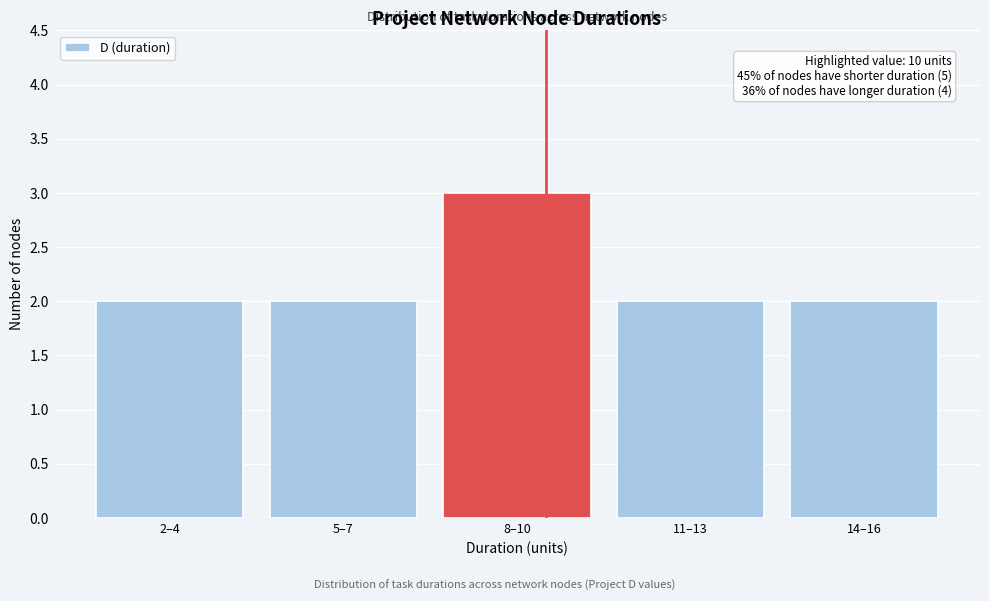

Reading left to right, transcribe all the data shown in this chart.

2	2	3	2	2